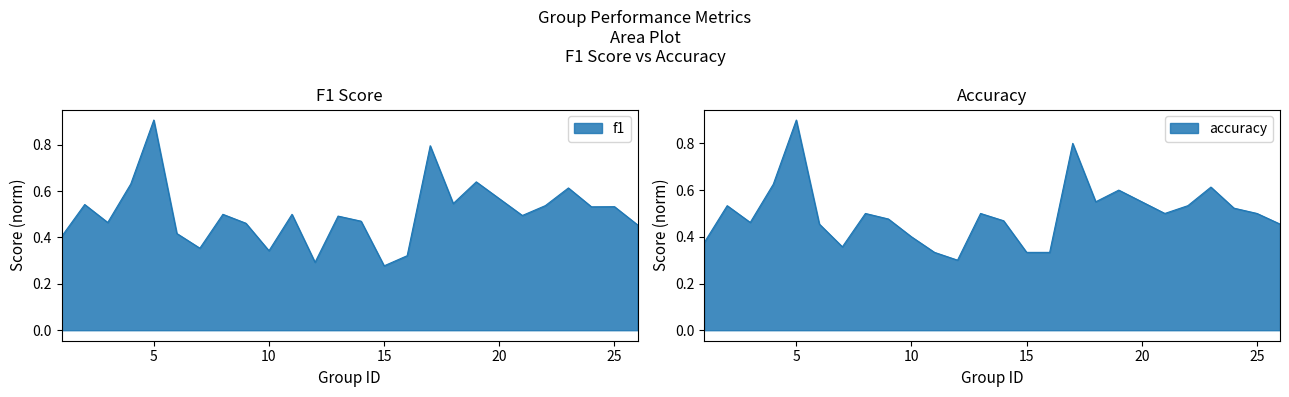

The accuracy series shows 0.7 at 24. True or false?

False